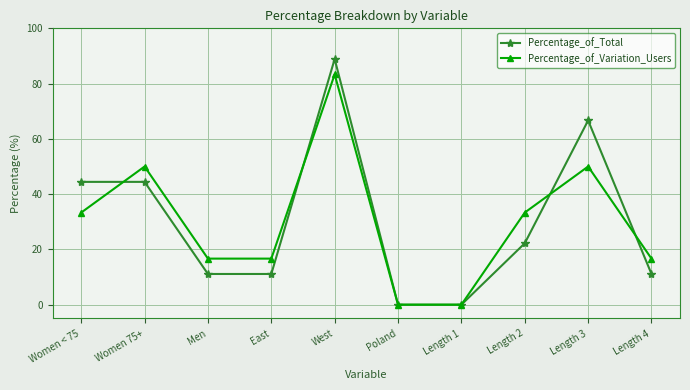

Reading right to left, list all the values displayed in this chart.

Percentage_of_Total: 11.1	66.7	22.2	0.0	0.0	88.9	11.1	11.1	44.4	44.4
Percentage_of_Variation_Users: 16.7	50.0	33.3	0.0	0.0	83.3	16.7	16.7	50.0	33.3